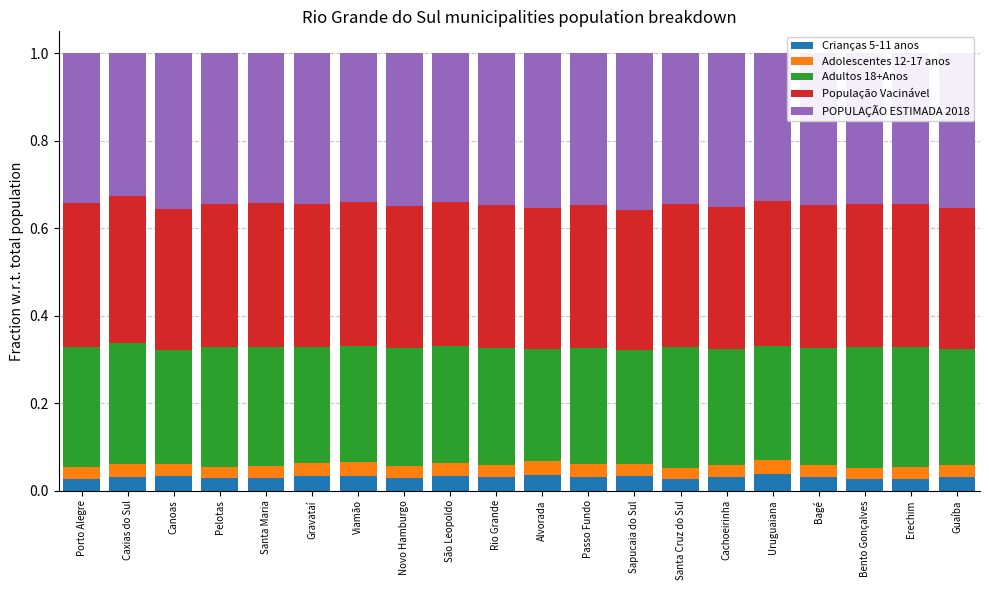

Are the bars grouped side by side (vs. stacked)?

No